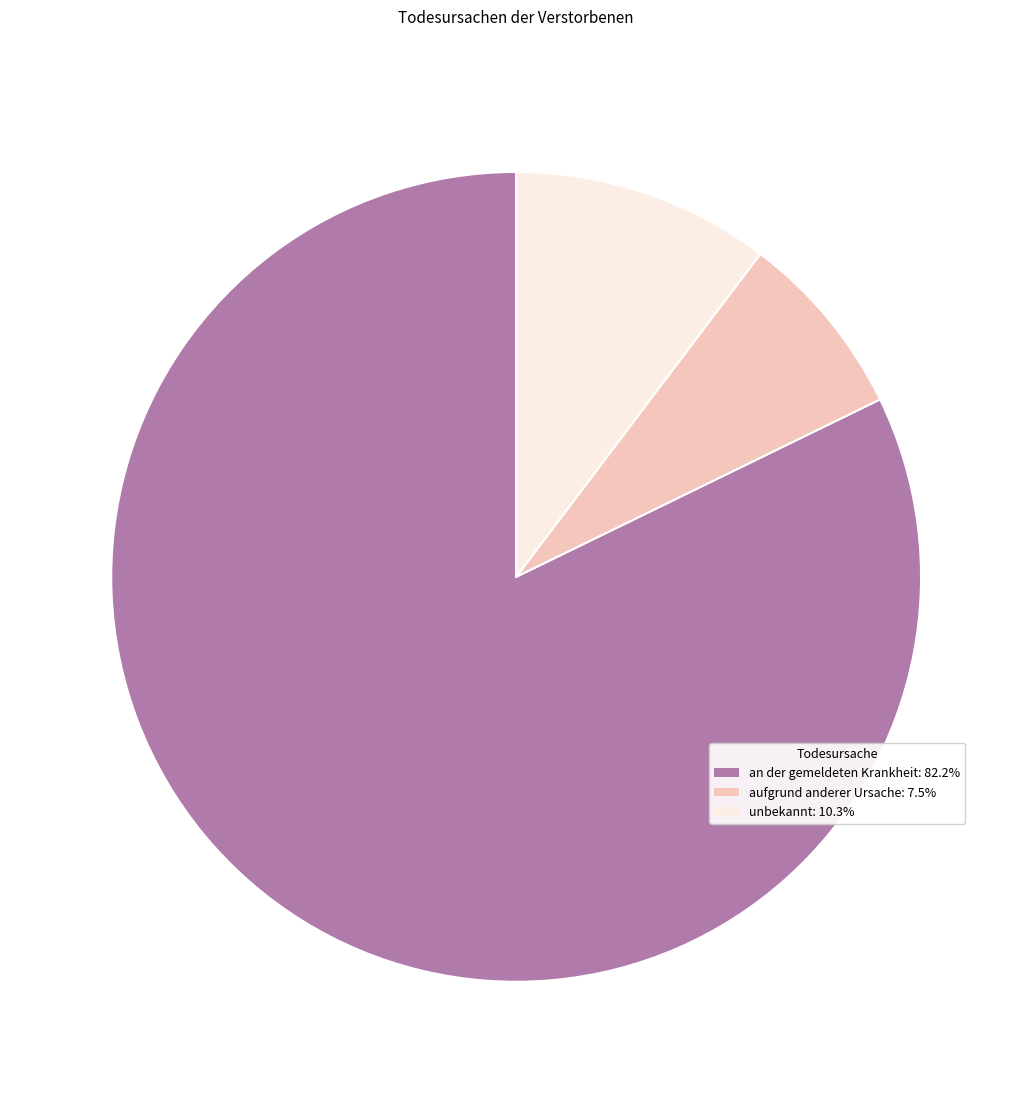

Is the sum of aufgrund anderer Ursache and unbekannt greater than half?

No